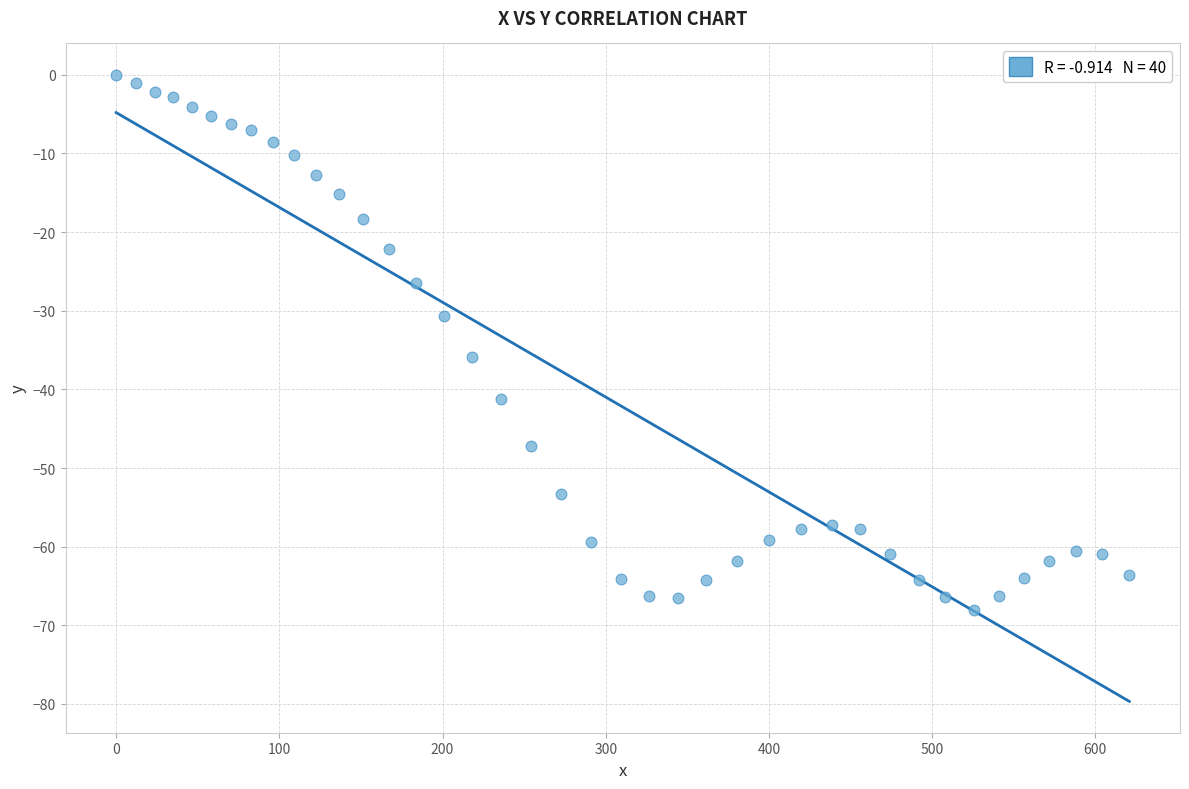

What Y value in the scatter plot is closest to -34?

-35.9